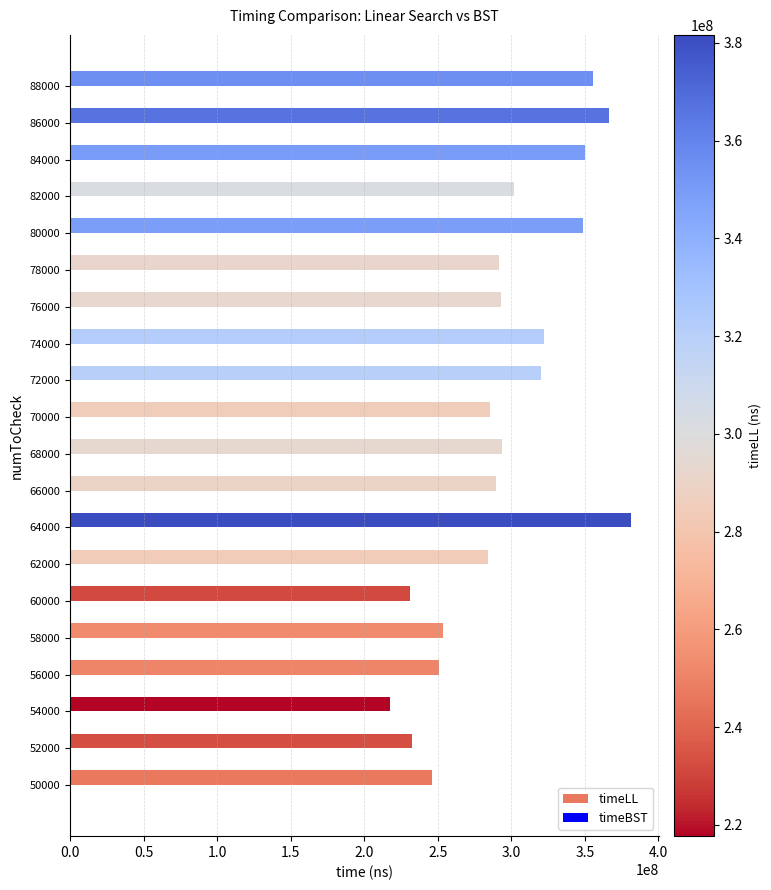

Which series has the widest spread of values?

timeLL